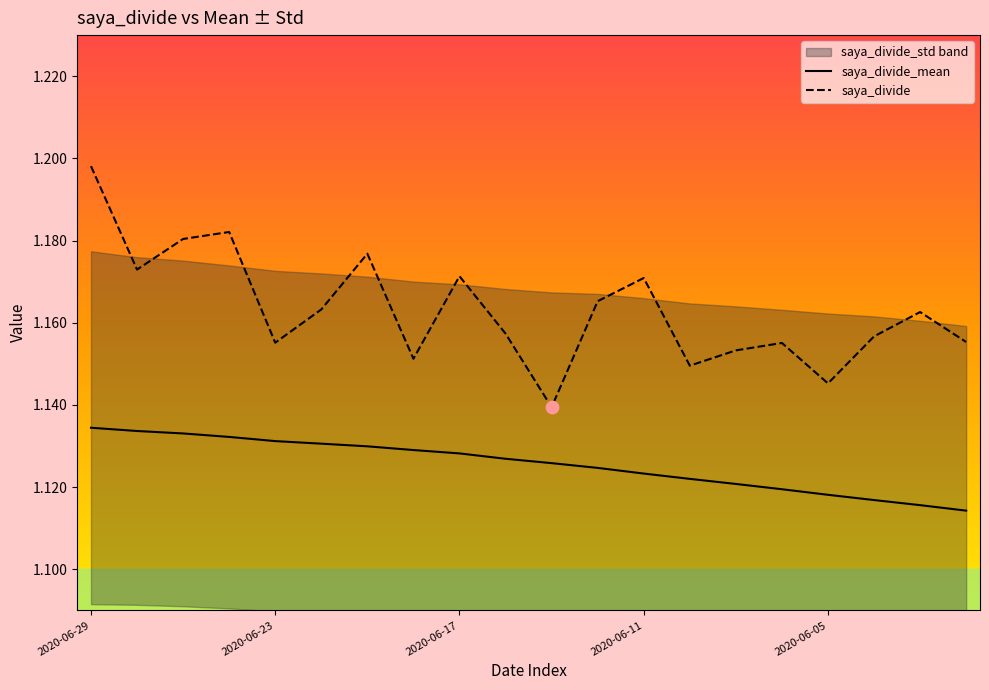

Which series has the largest total across all categories?

saya_divide